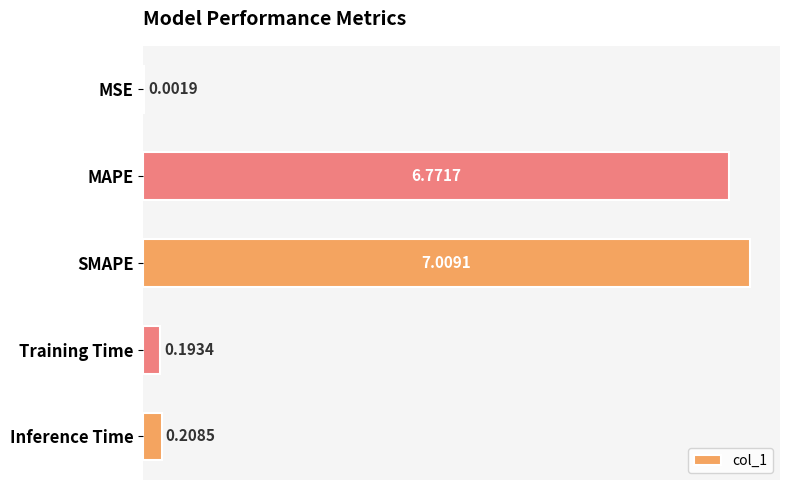

Between MAPE and MSE, which is larger?

MAPE